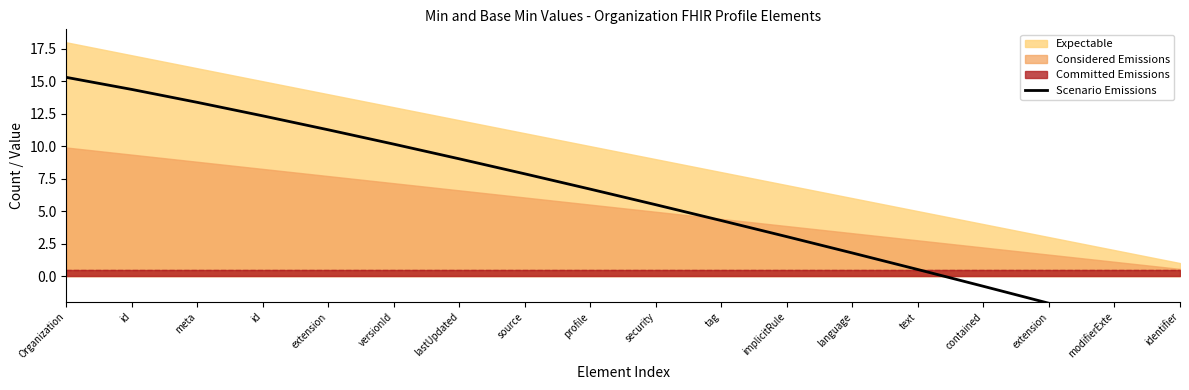

What is the smallest value displayed?

-4.8